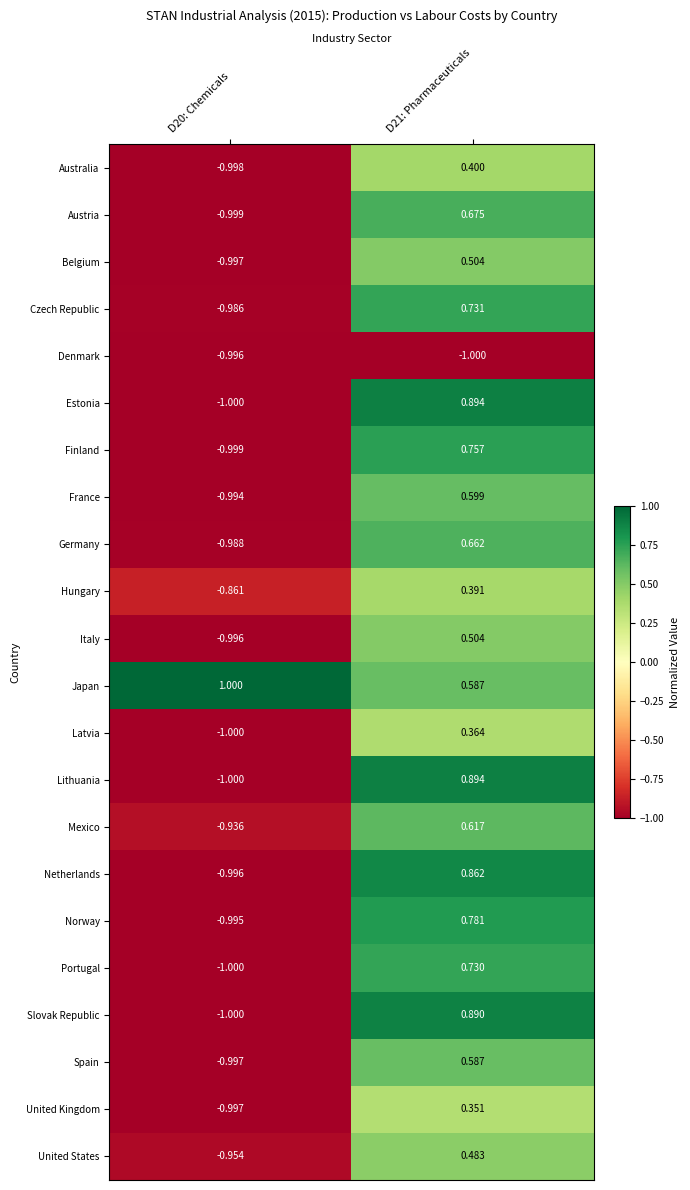

Which series has the largest total across all categories?

Japan